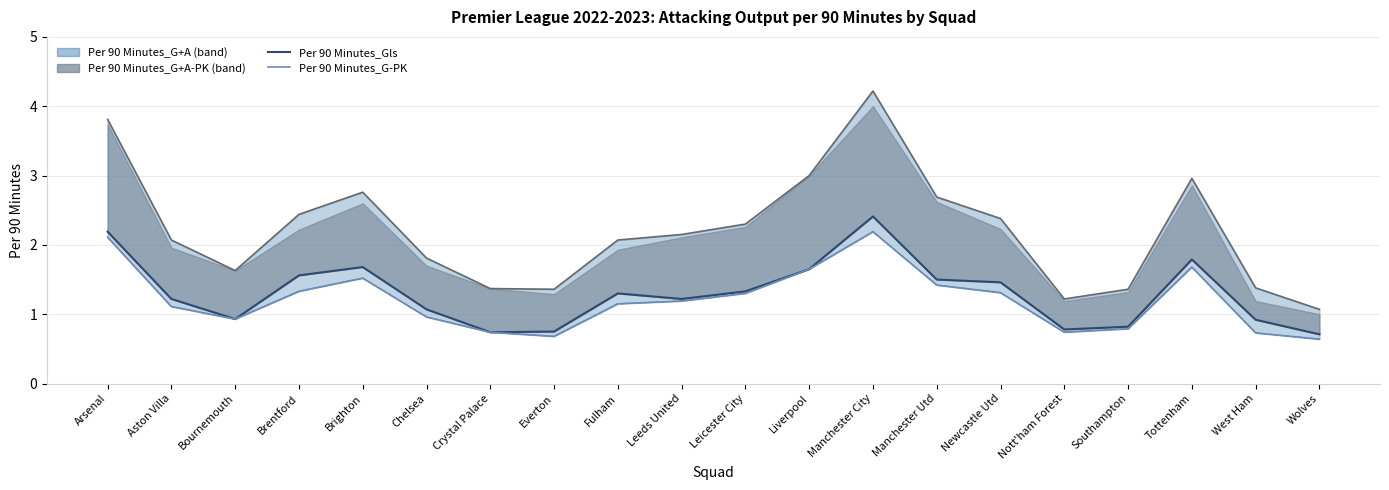

At which label does Per 90 Minutes_Gls first exceed 1?

Arsenal